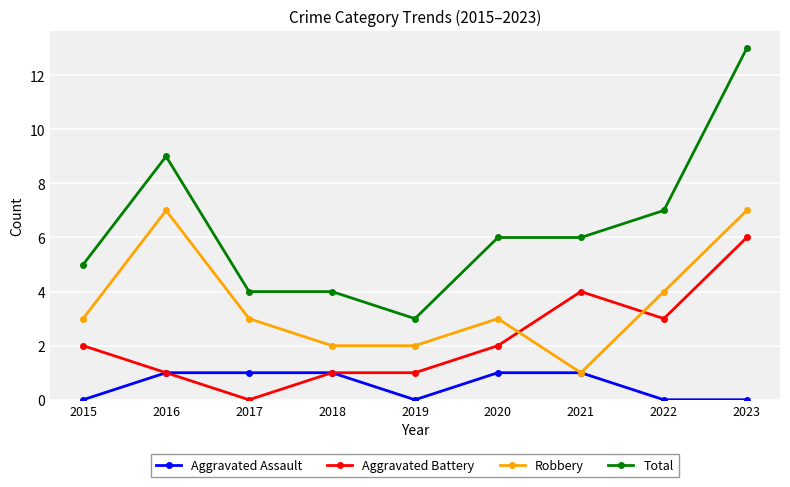

What is the difference between the maximum and minimum values in the Aggravated Battery series?

6